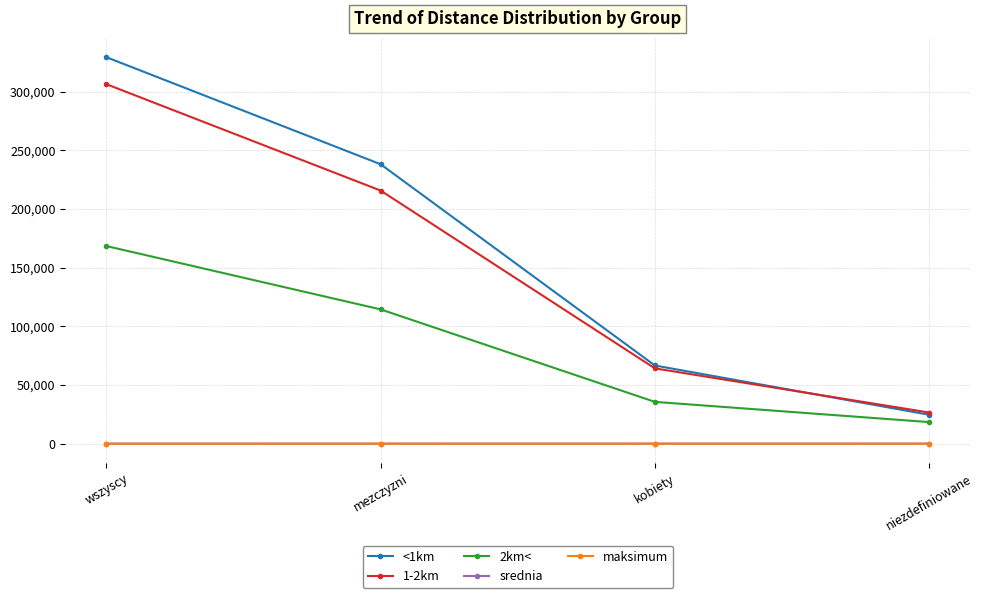

What is the minimum value shown in the chart?

1.4